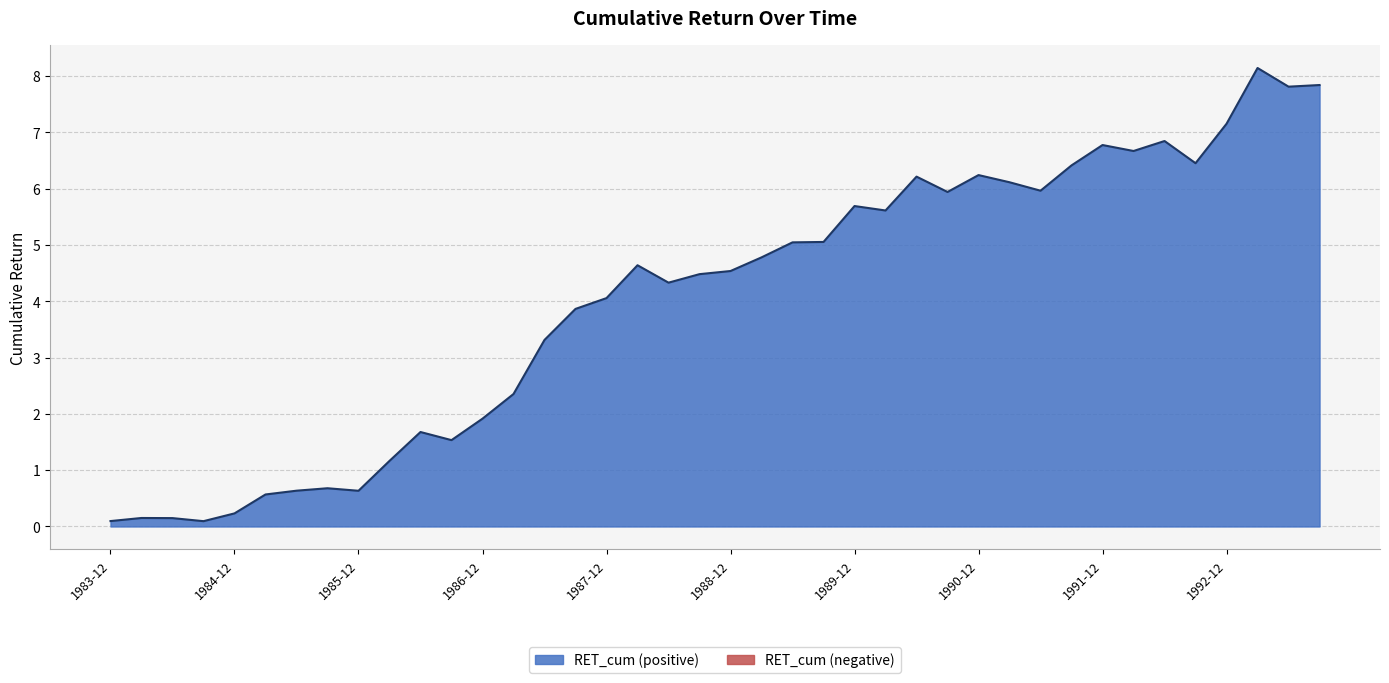

What is the maximum value shown in the chart?

8.1